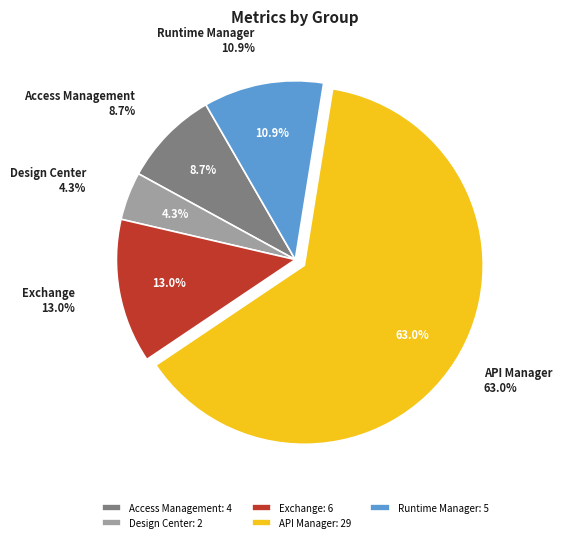

To the nearest percent, what percentage of the pie is Design Center?

4%